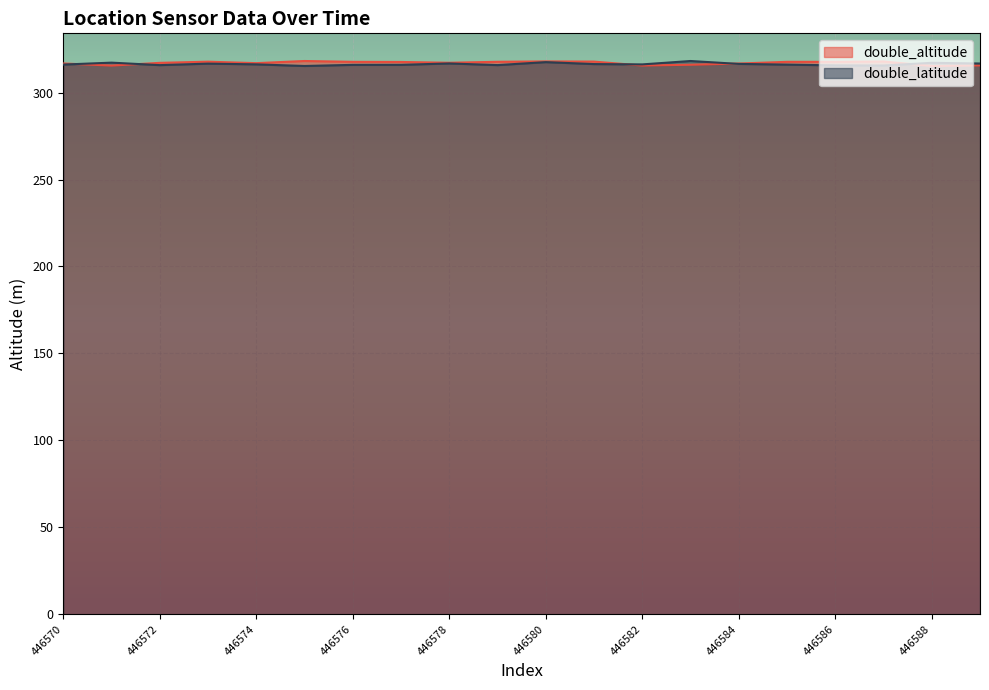

Reading left to right, transcribe all the data shown in this chart.

double_altitude: 316.7	315.5	317.1	317.8	316.9	318.1	317.7	317.6	317.1	317.7	317.9	317.8	315.6	316.0	316.7	317.7	317.7	317.9	315.3	315.6
double_latitude: 316.1	317.2	315.8	316.6	316.2	315.3	315.9	315.9	316.7	315.8	317.5	316.4	316.2	318.1	316.5	316.1	315.6	315.6	317.1	316.7